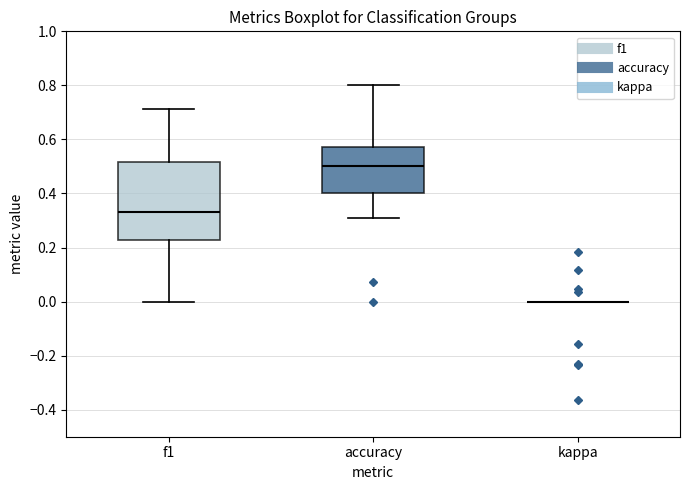

Where is the upper edge of the box for f1 on the y-axis? The values are not printed on the chart, so give them approximately, as read against the axis.

0.52